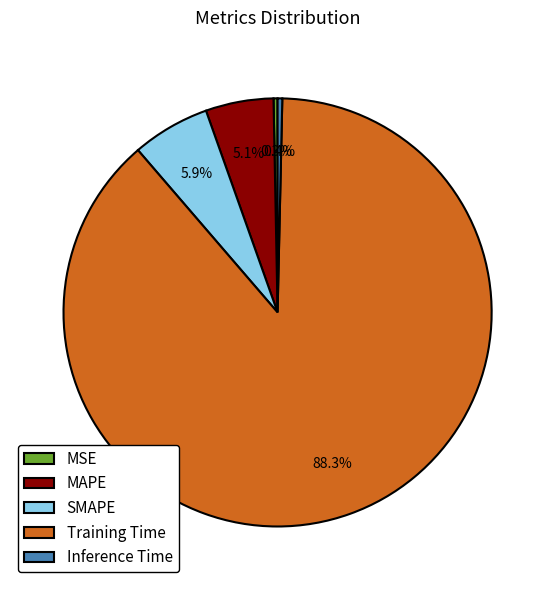

Does any single category account for the majority?

Yes